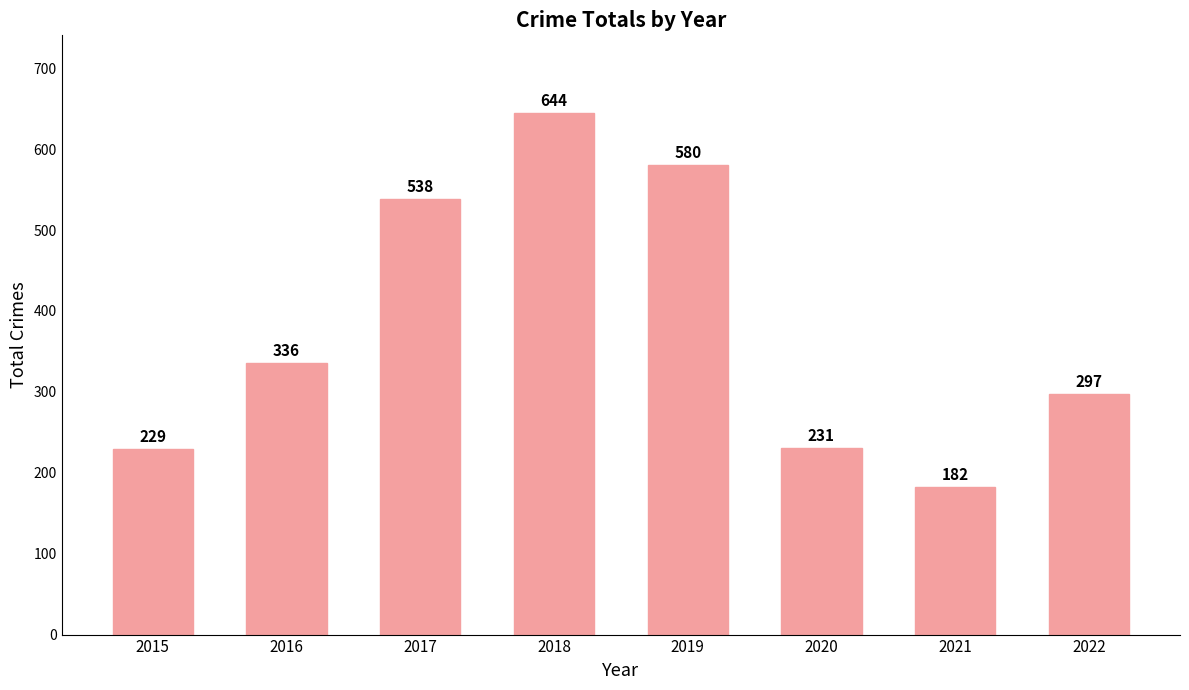

What is the greatest value displayed?

644